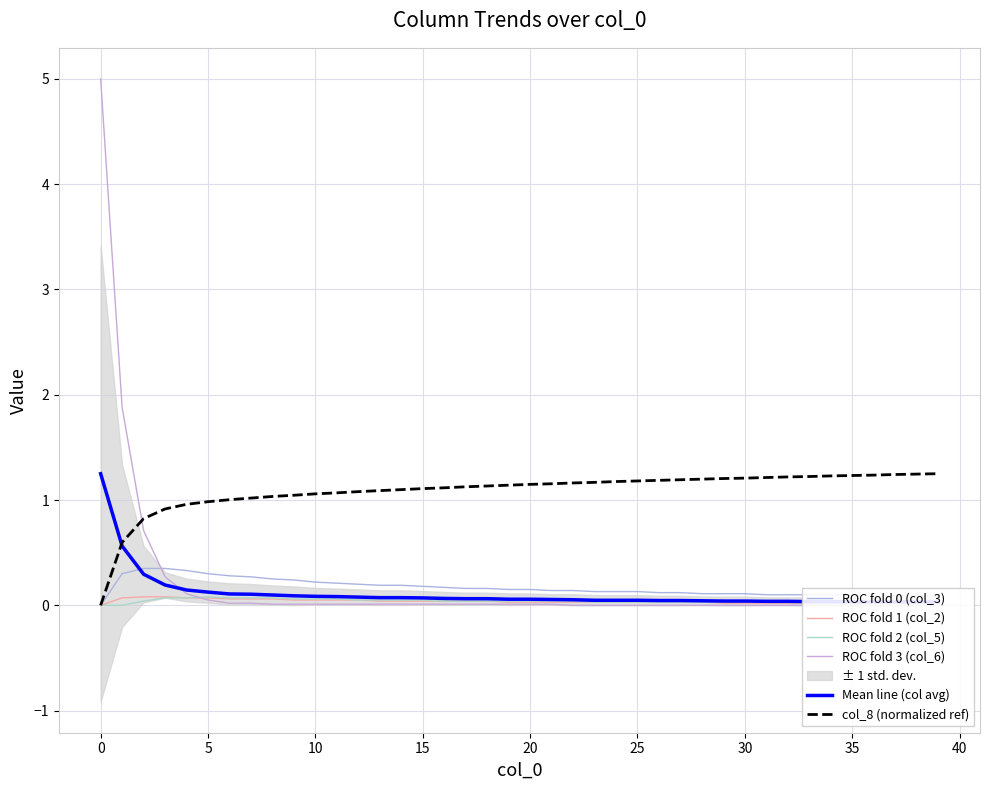

The ROC fold 0 (col_3) series shows 0.0 at 37. True or false?

False